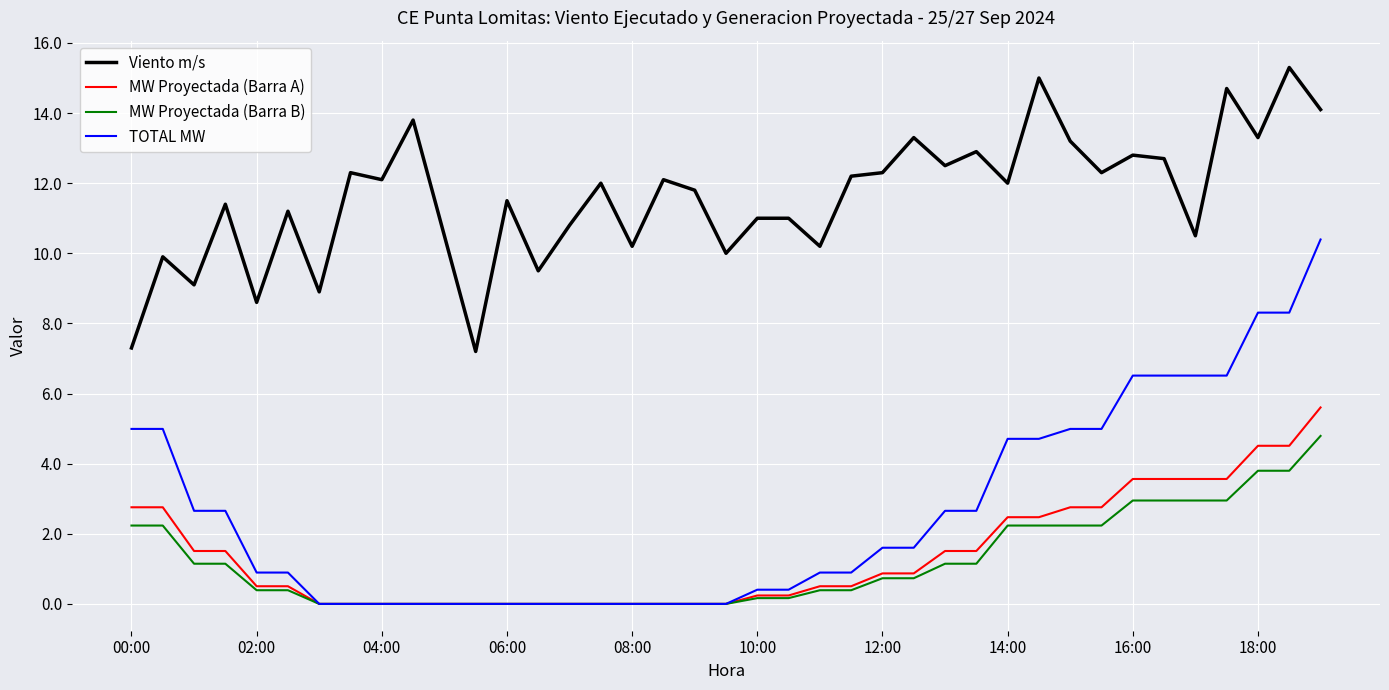

What is the highest value of the MW Proyectada (Barra A) series?

5.6